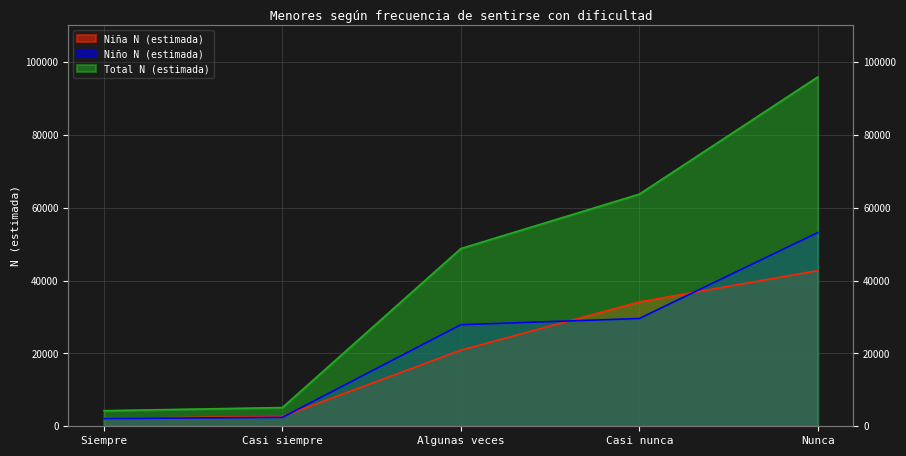

Read the Niña N (estimada) value at Siempre.

2166